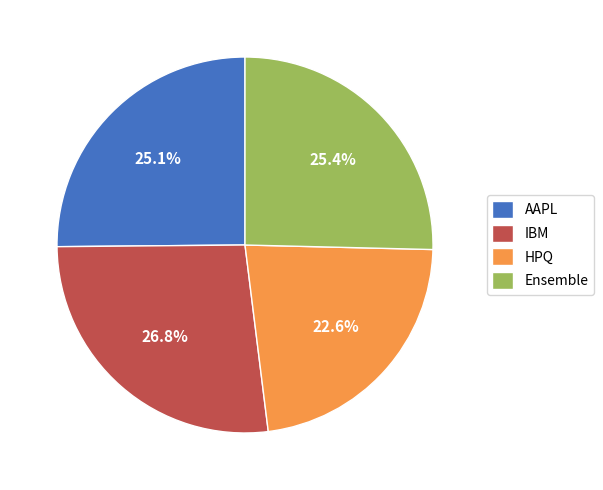

How many slices are in this pie chart?

4